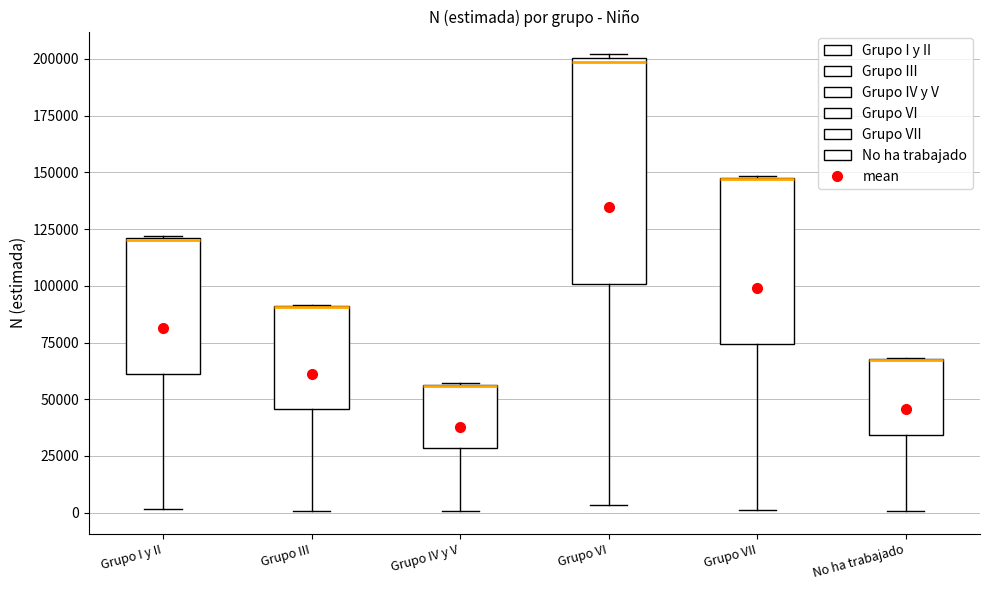

Where does the lower whisker of the box for Grupo IV y V end on the y-axis? The values are not printed on the chart, so give them approximately, as read against the axis.

0